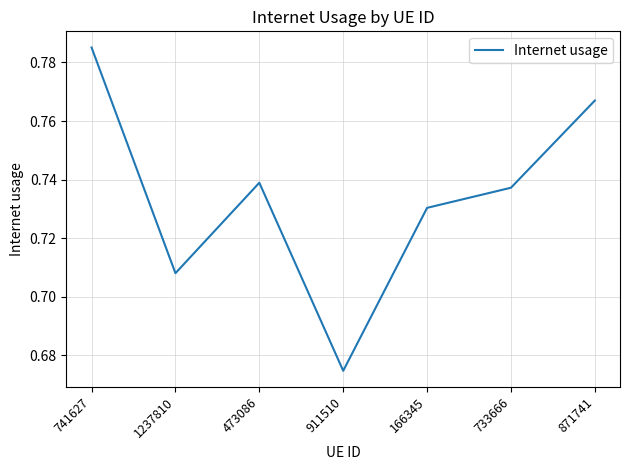

Does the chart have visible grid lines?

Yes